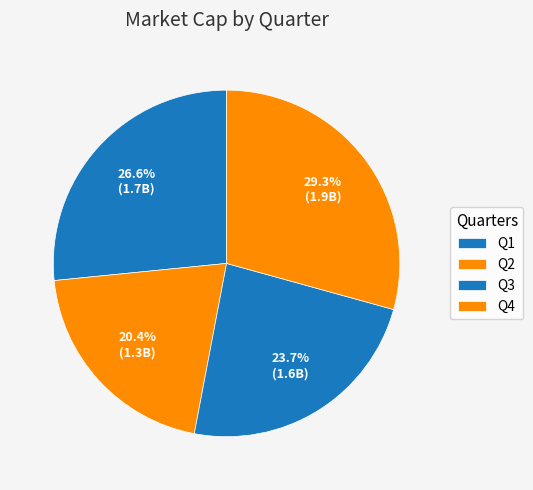

To the nearest percent, what is the average slice percentage?

25%